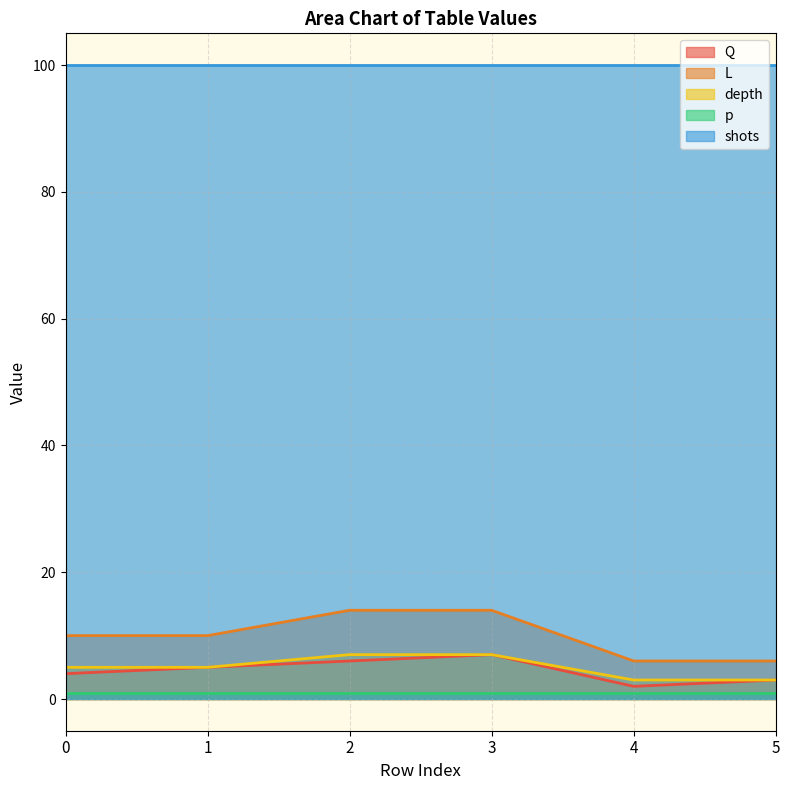

At which category does the chart reach its minimum across all series?

4